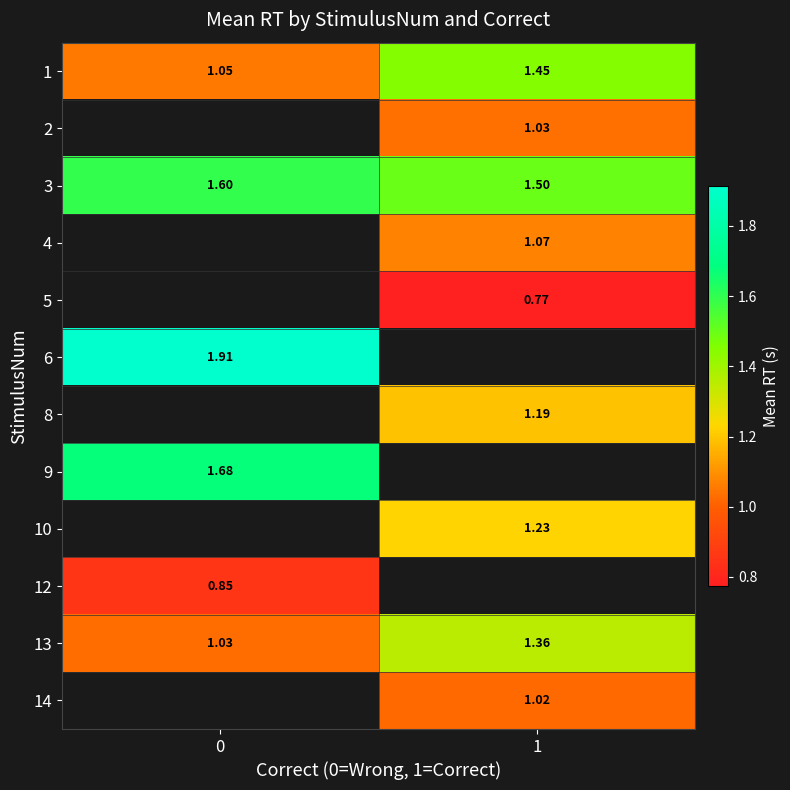

Is the value of 4 at 1 greater than the value of 5 at 1?

Yes